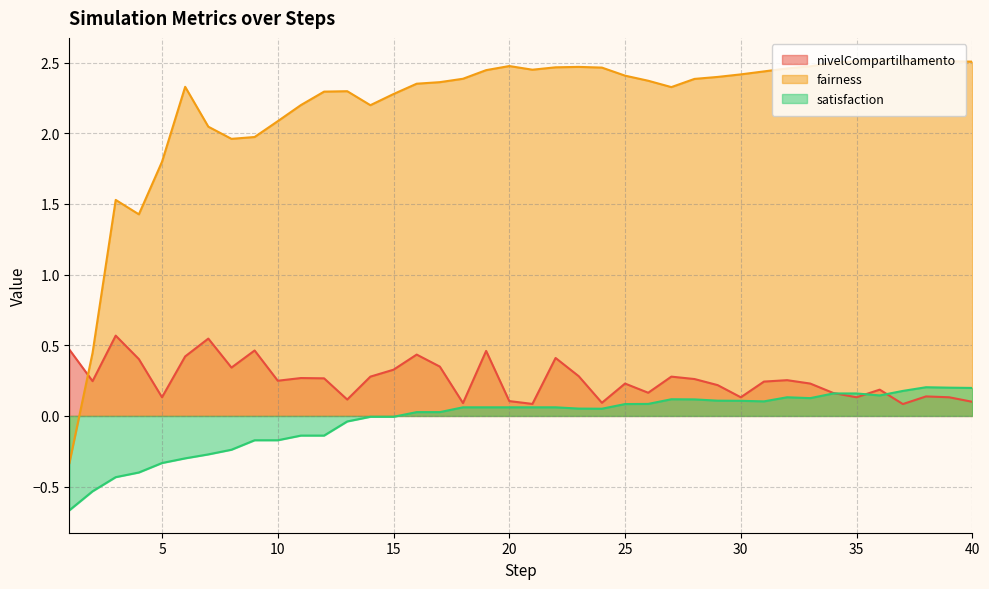

Reading left to right, list all the values displayed in this chart.

nivelCompartilhamento: 1=0.5	2=0.2	3=0.6	4=0.4	5=0.1	6=0.4	7=0.5	8=0.3	9=0.5	10=0.2	11=0.3	12=0.3	13=0.1	14=0.3	15=0.3	16=0.4	17=0.3	18=0.1	19=0.5	20=0.1	21=0.1	22=0.4	23=0.3	24=0.1	25=0.2	26=0.2	27=0.3	28=0.3	29=0.2	30=0.1	31=0.2	32=0.3	33=0.2	34=0.2	35=0.1	36=0.2	37=0.1	38=0.1	39=0.1	40=0.1
fairness: 1=-0.3	2=0.4	3=1.5	4=1.4	5=1.8	6=2.3	7=2.0	8=2.0	9=2.0	10=2.1	11=2.2	12=2.3	13=2.3	14=2.2	15=2.3	16=2.4	17=2.4	18=2.4	19=2.4	20=2.5	21=2.4	22=2.5	23=2.5	24=2.5	25=2.4	26=2.4	27=2.3	28=2.4	29=2.4	30=2.4	31=2.4	32=2.5	33=2.5	34=2.5	35=2.5	36=2.5	37=2.5	38=2.5	39=2.5	40=2.5
satisfaction: 1=-0.7	2=-0.5	3=-0.4	4=-0.4	5=-0.3	6=-0.3	7=-0.3	8=-0.2	9=-0.2	10=-0.2	11=-0.1	12=-0.1	13=-0.0	14=-0.0	15=-0.0	16=0.0	17=0.0	18=0.1	19=0.1	20=0.1	21=0.1	22=0.1	23=0.1	24=0.1	25=0.1	26=0.1	27=0.1	28=0.1	29=0.1	30=0.1	31=0.1	32=0.1	33=0.1	34=0.2	35=0.2	36=0.1	37=0.2	38=0.2	39=0.2	40=0.2